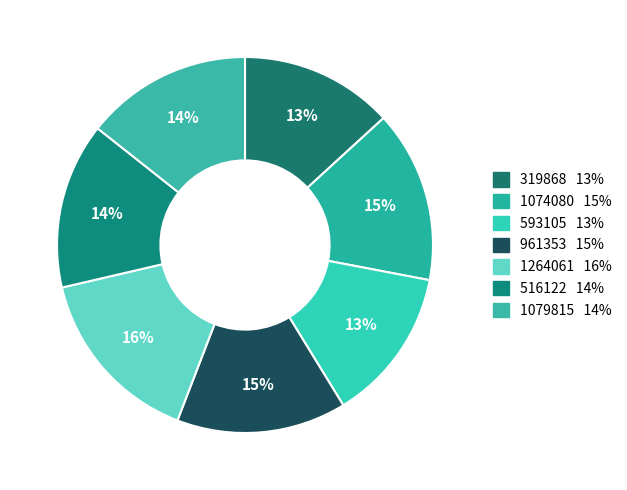

Which has a higher value, 1074080 or 319868?

1074080